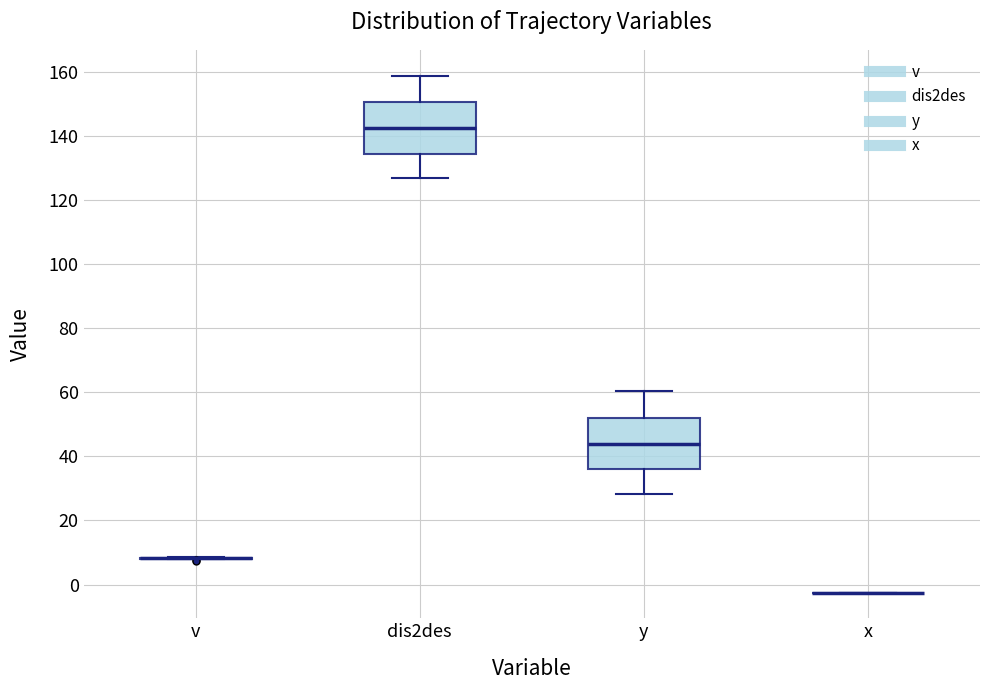

Where does the lower whisker of the box for dis2des end on the y-axis? The values are not printed on the chart, so give them approximately, as read against the axis.

126